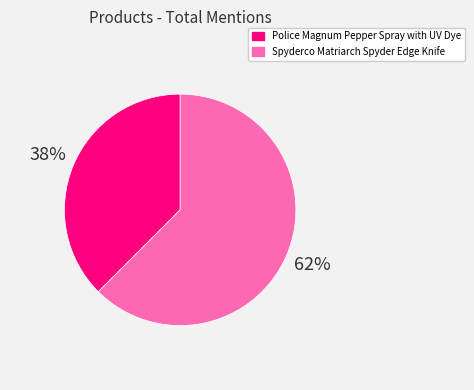

How many segments does this pie chart have?

2